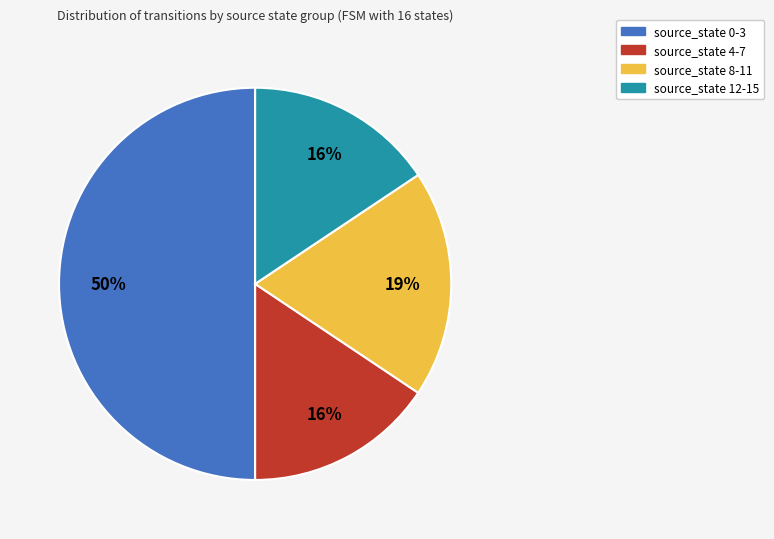

Combined, do source_state 8-11 and source_state 12-15 account for over 50%?

No